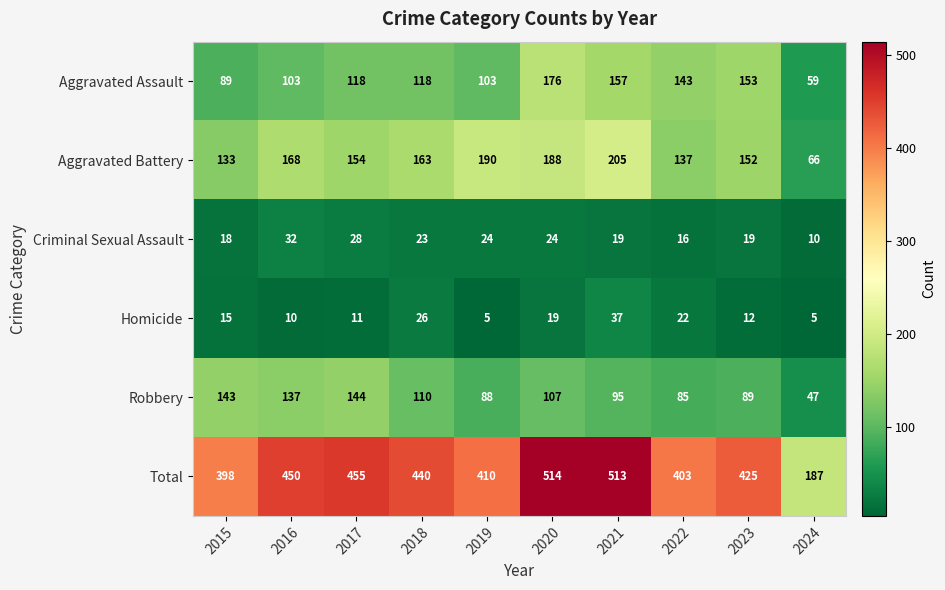

What is the difference between the highest and lowest values at 2015?

383